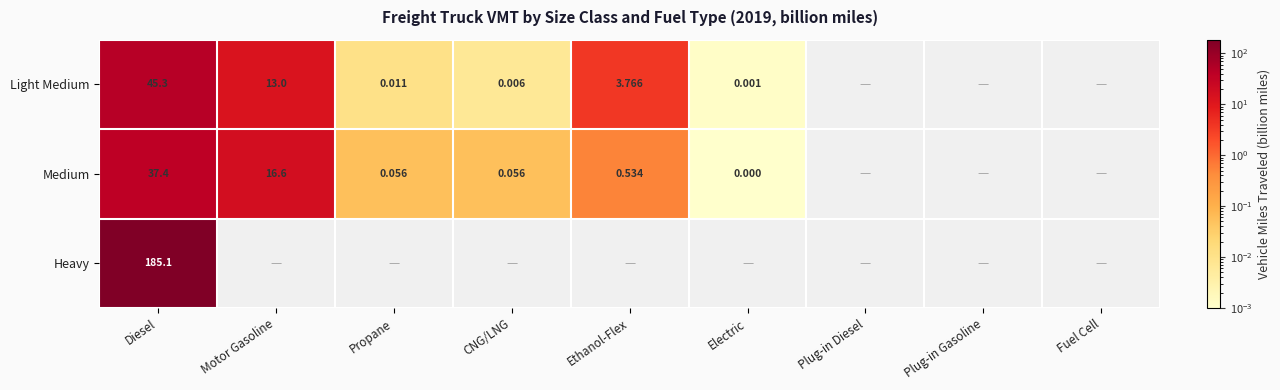

Between Plug-in Gasoline and Plug-in Diesel, which is larger?

Plug-in Diesel